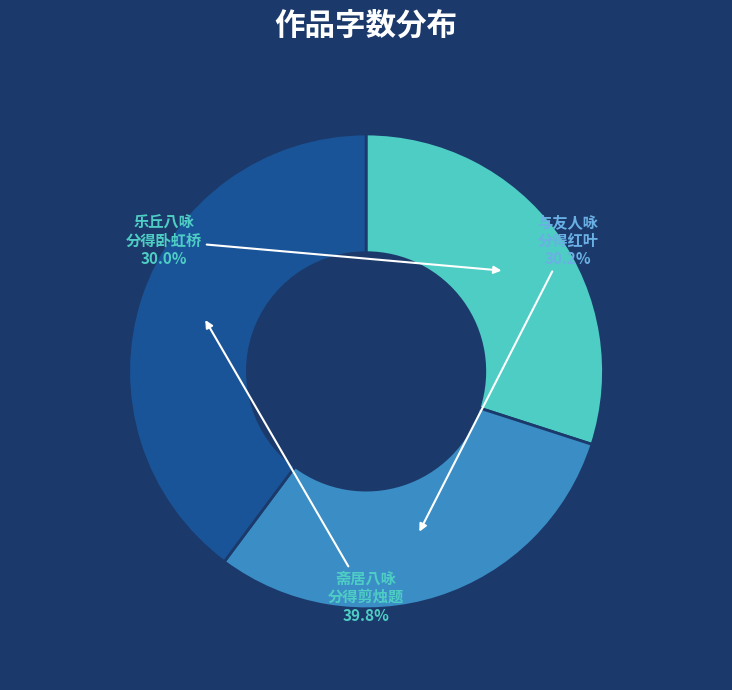

Is there any slice that represents more than half of the pie?

No